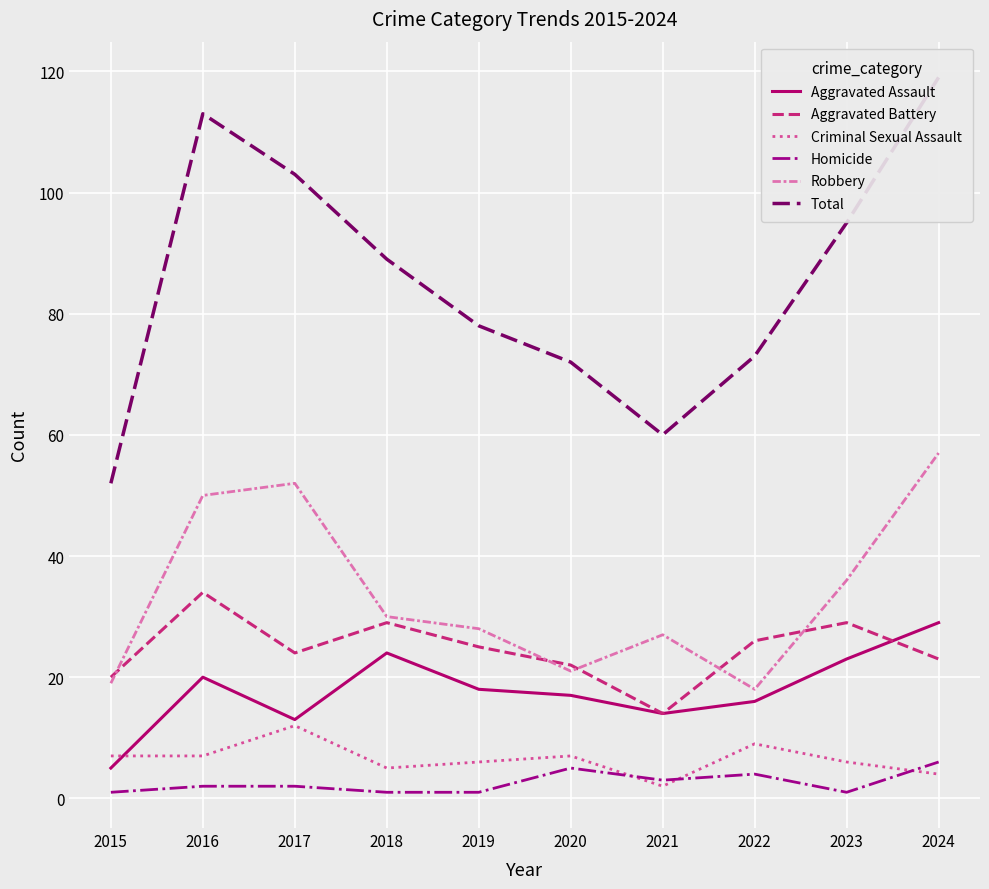

Which series has the widest spread of values?

Total